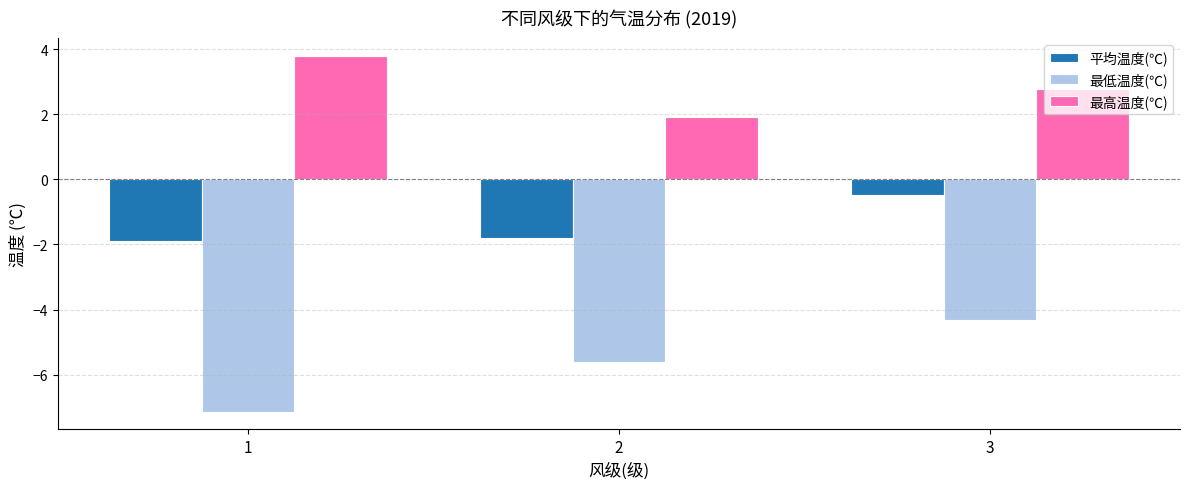

How many data points in 最高温度(℃) are less than 2?

1